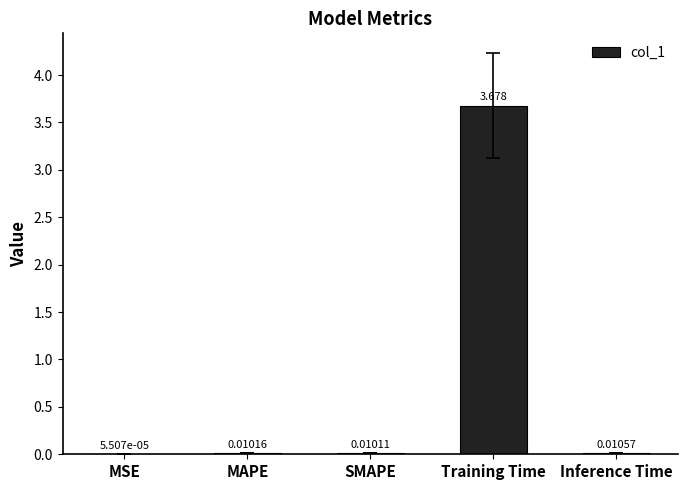

Count the number of categories in the chart.

5